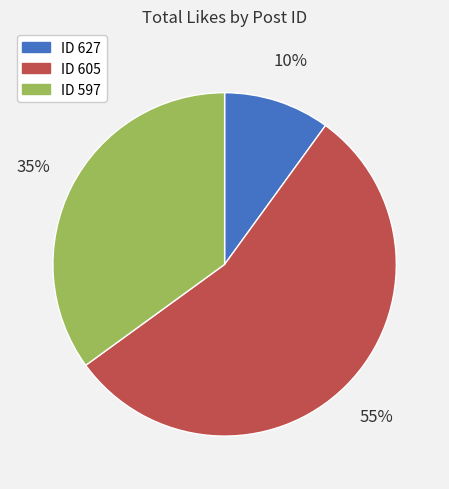

To the nearest percent, what is the difference between the largest and smallest slice percentages?

45%